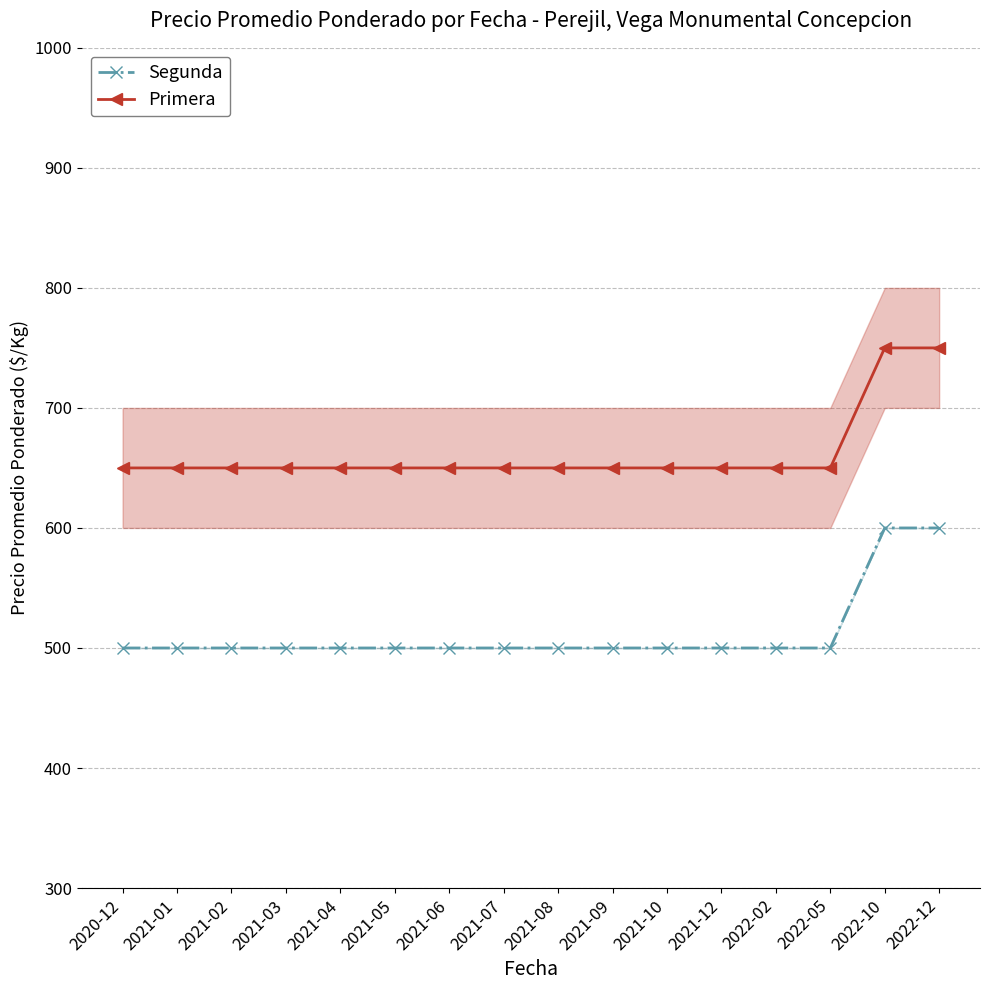

What is the difference between the maximum and minimum values in the Segunda series?

100